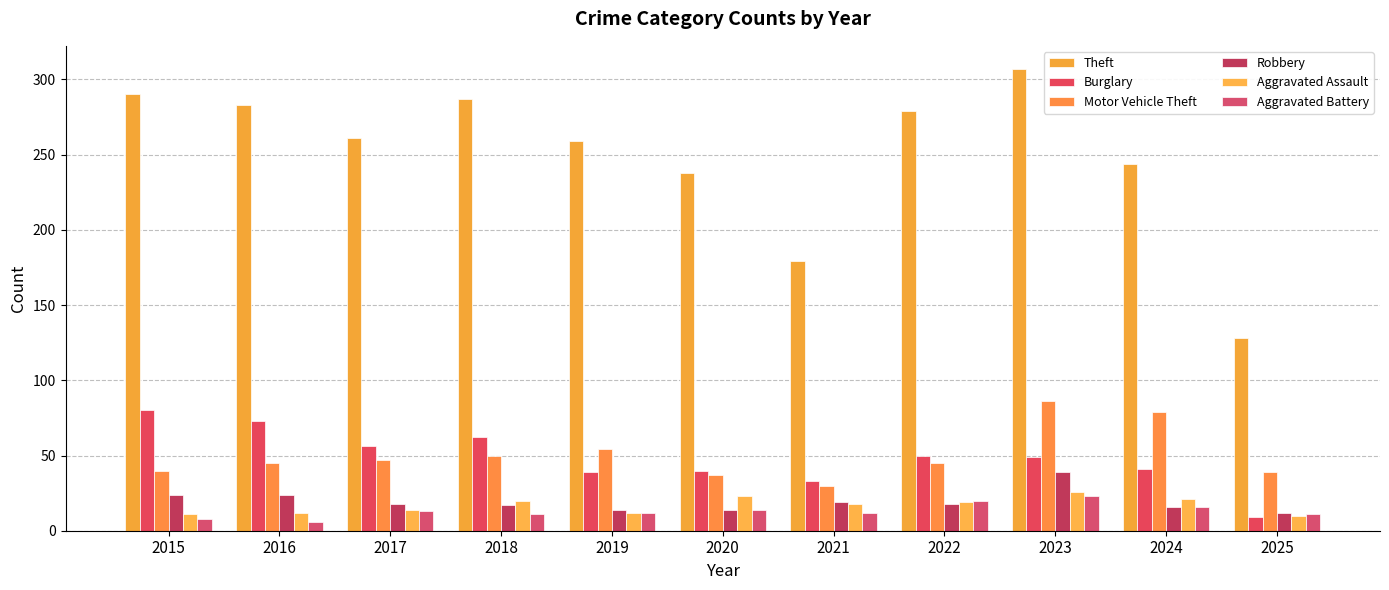

What is the sum of all Robbery values?

215